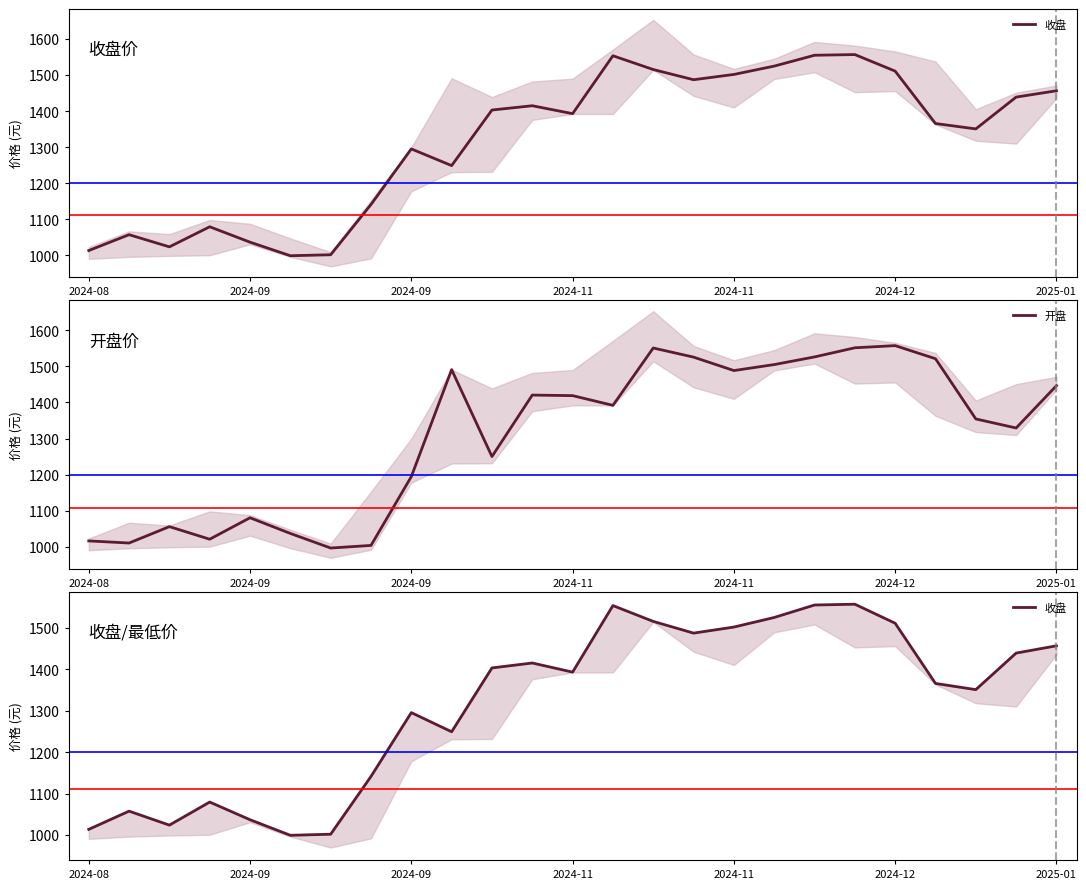

Is it true that 收盘 equals 1501.4 at 2024-11?

True